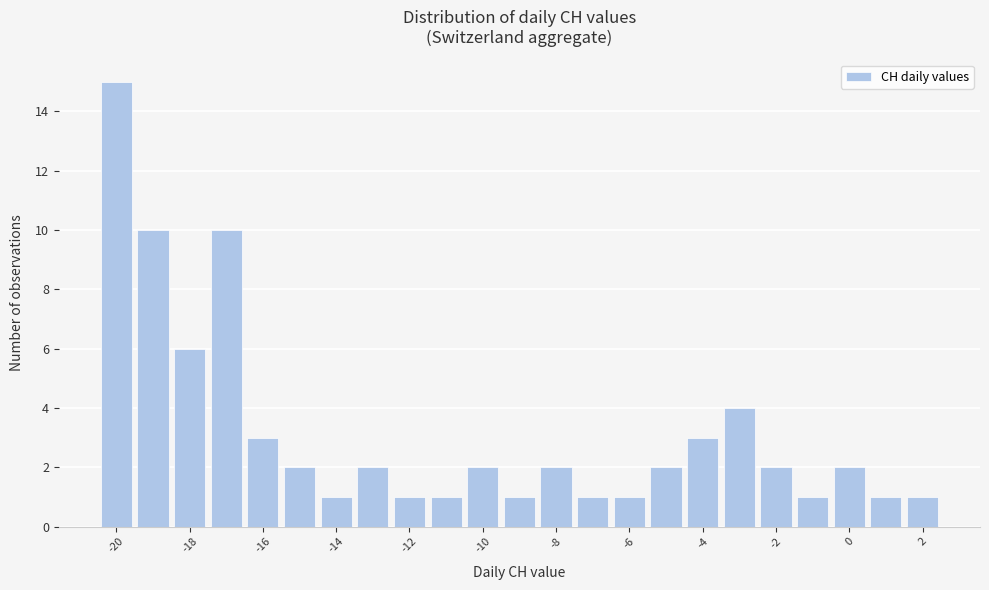

Reading left to right, list every bar in this chart as the range it spans on the x-axis followed by its height. Neither the bar edges nor the heights are printed on the chart, so give them approximately, as read against the axes.

-20.5 to -19.5: 15
-19.5 to -18.5: 10
-18.5 to -17.5: 6
-17.5 to -16.5: 10
-16.5 to -15.5: 3
-15.5 to -14.5: 2
-14.5 to -13.5: 1
-13.5 to -12.5: 2
-12.5 to -11.5: 1
-11.5 to -10.5: 1
-10.5 to -9.5: 2
-9.5 to -8.5: 1
-8.5 to -7.5: 2
-7.5 to -6.5: 1
-6.5 to -5.5: 1
-5.5 to -4.5: 2
-4.5 to -3.5: 3
-3.5 to -2.5: 4
-2.5 to -1.5: 2
-1.5 to -0.5: 1
-0.5 to 0.5: 2
0.5 to 1.5: 1
1.5 to 2.5: 1